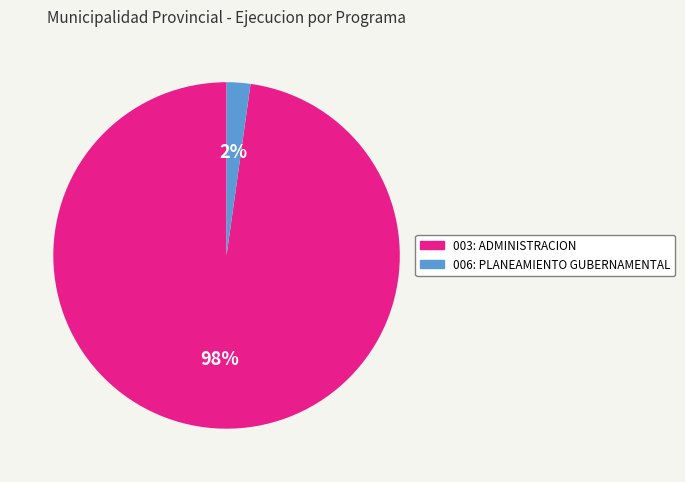

Is it true that 003: ADMINISTRACION is 98% of the pie?

True